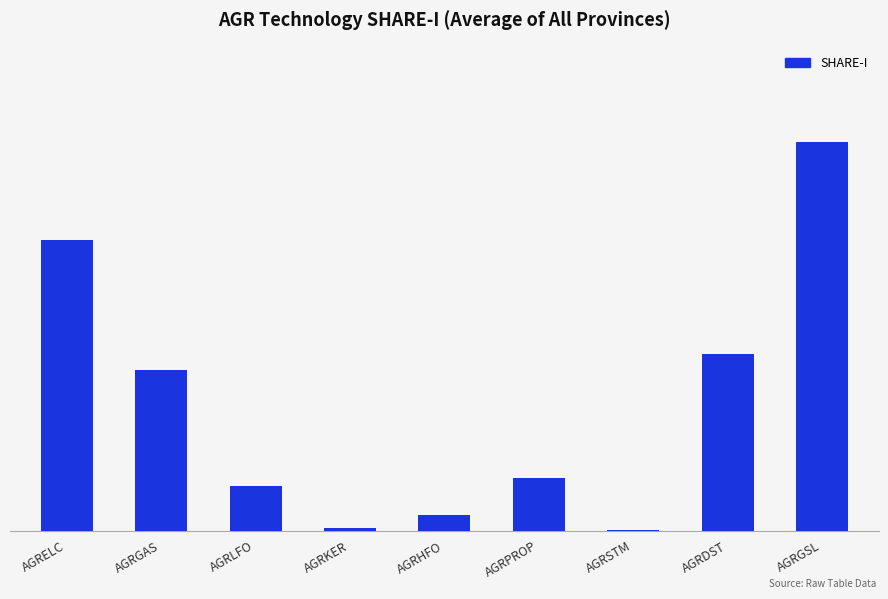

What is the label of the 3rd bar from the right?

AGRSTM